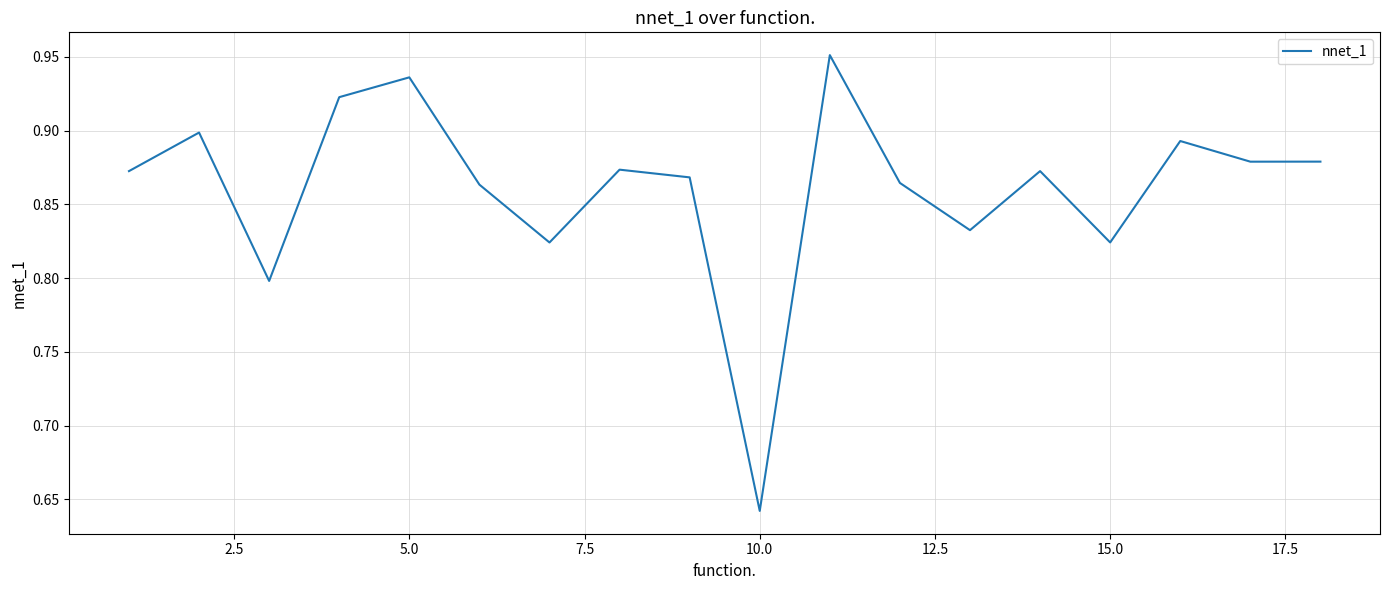

True or false: there are more than 2 points higher than both neighbors.

True